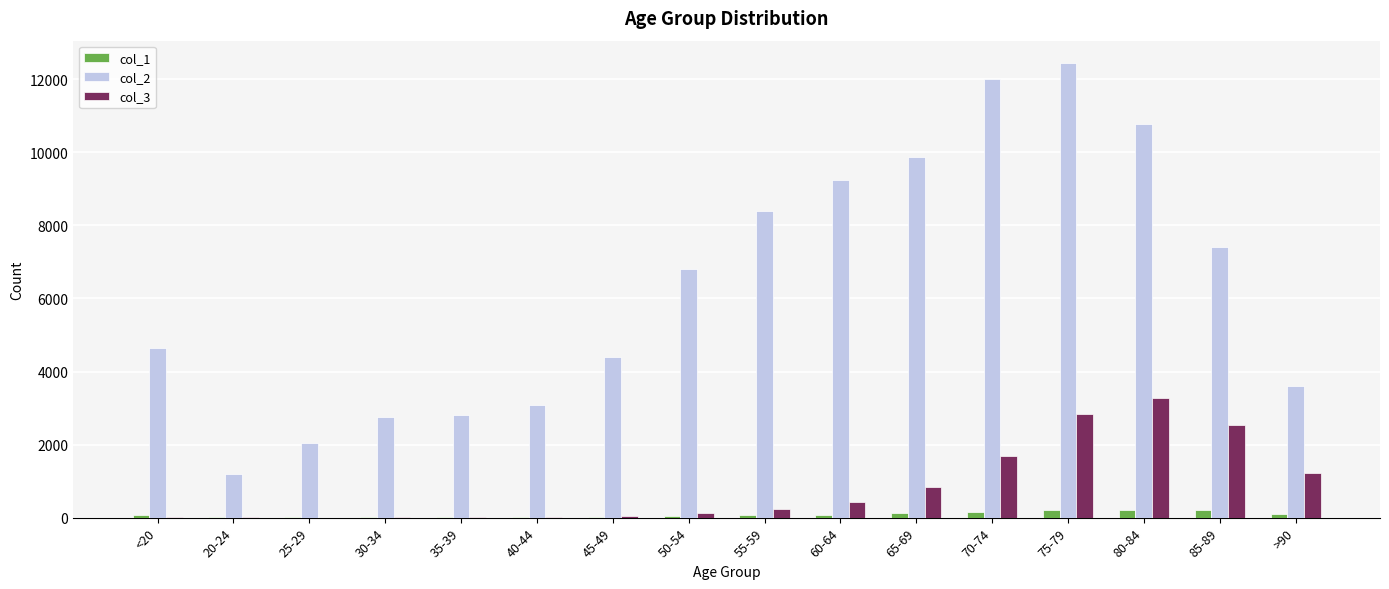

What is the sum of the col_3 values at 50-54 and 65-69?

976